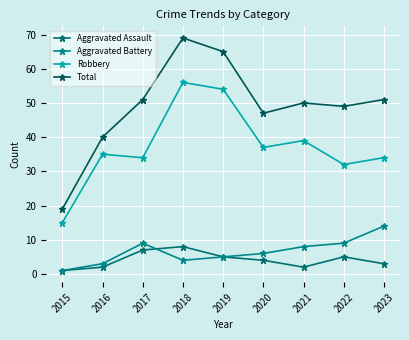

How many distinct data groups are displayed?

4